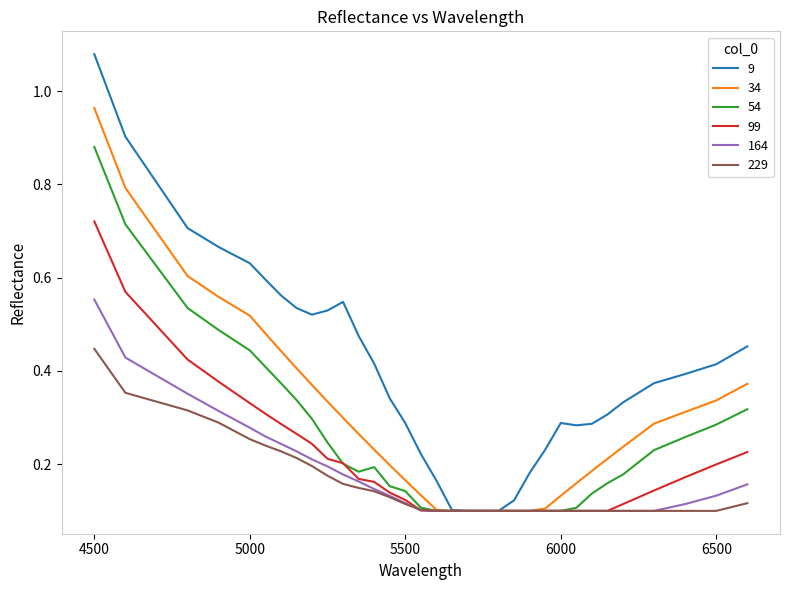

Which series has the largest range (max minus min)?

9